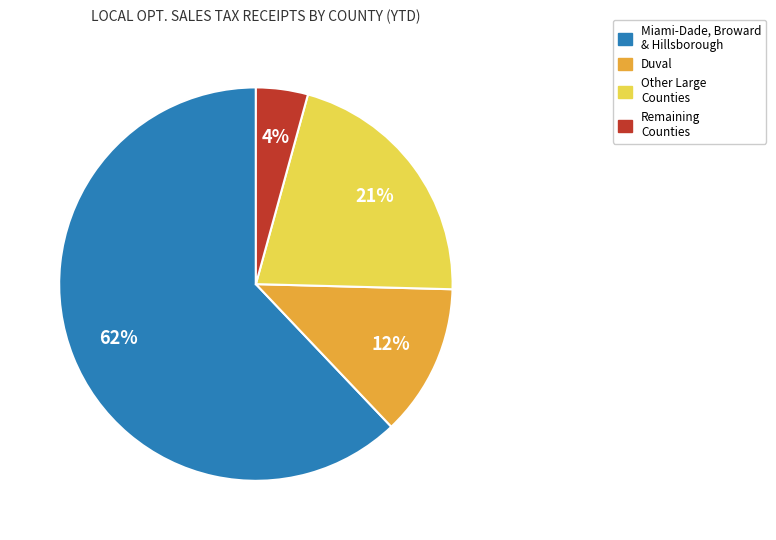

To the nearest percent, what is the average slice percentage?

25%